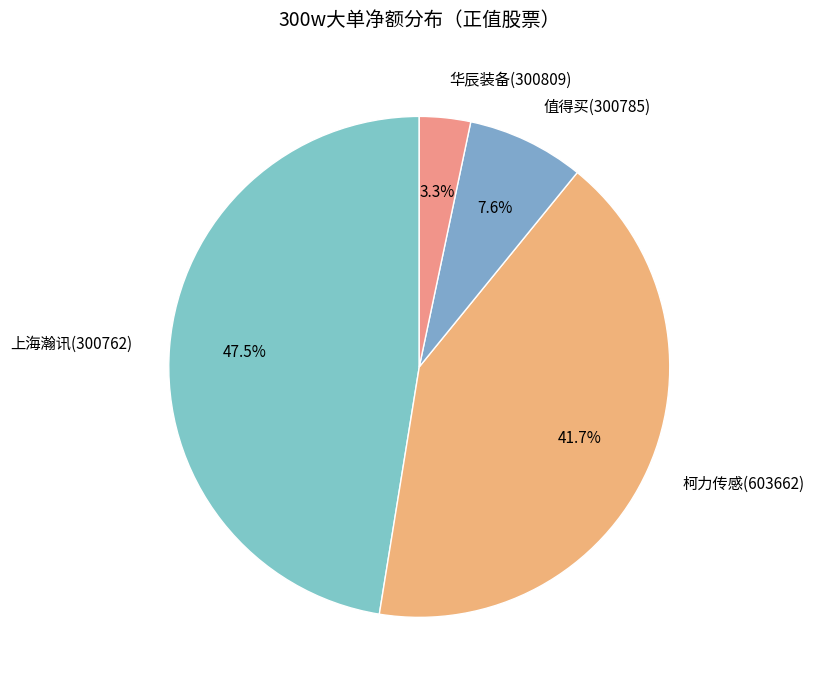

How many slices are in this pie chart?

4